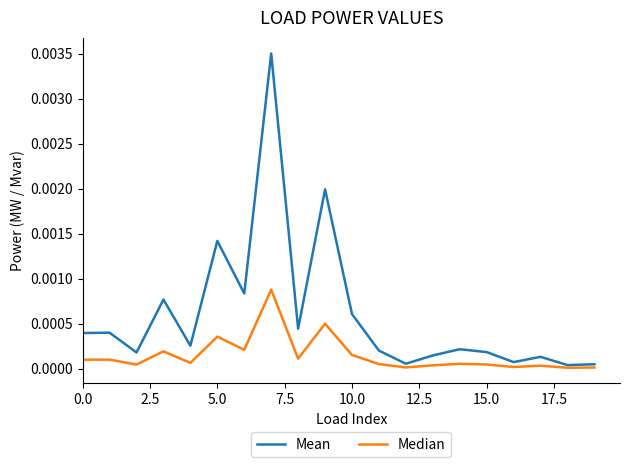

What are all the series names shown in the legend?

Mean, Median